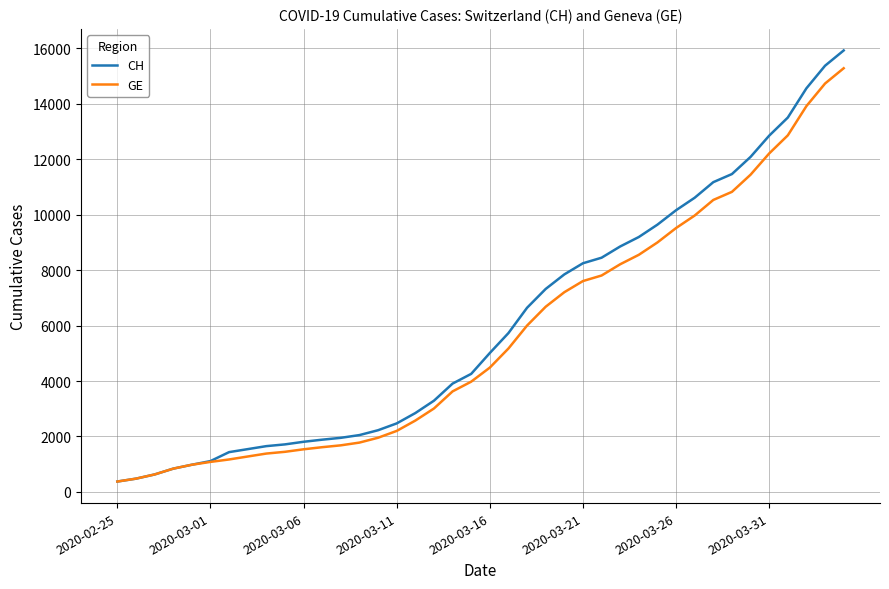

Which series has the largest range (max minus min)?

CH